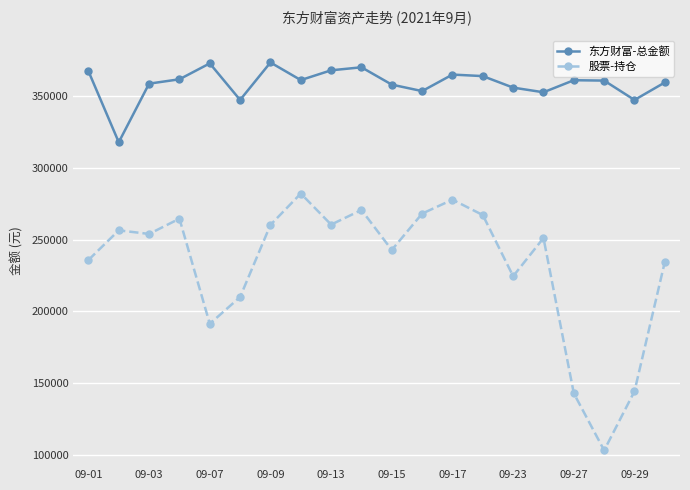

True or false: 股票-持仓 has more than 0 interior local peaks.

True